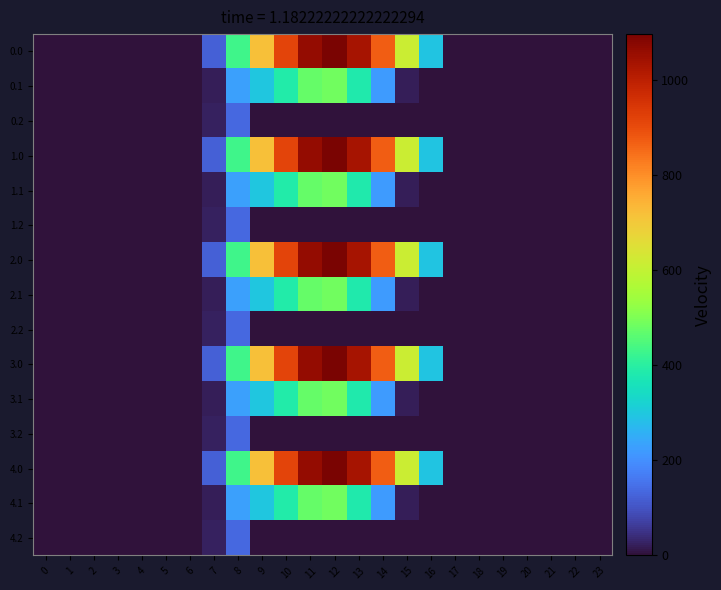

Reading left to right, what are all the values shown in this chart?

0.0: 0=0.0	1=0.0	2=0.0	3=0.0	4=0.0	5=0.0	6=0.0	7=120.6	8=430.3	9=716.9	10=916.2	11=1060.3	12=1096.7	13=1032.9	14=870.6	15=615.9	16=294.5	17=0.0	18=0.0	19=0.0	20=0.0	21=0.0	22=0.0	23=0.0
0.1: 0=0.0	1=0.0	2=0.0	3=0.0	4=0.0	5=0.0	6=0.0	7=17.7	8=227.5	9=295.9	10=388.1	11=471.7	12=485.4	13=382.7	14=219.2	15=17.3	16=0.0	17=0.0	18=0.0	19=0.0	20=0.0	21=0.0	22=0.0	23=0.0
0.2: 0=0.0	1=0.0	2=0.0	3=0.0	4=0.0	5=0.0	6=0.0	7=22.3	8=134.2	9=0.0	10=0.0	11=0.0	12=0.0	13=0.0	14=0.0	15=0.0	16=0.0	17=0.0	18=0.0	19=0.0	20=0.0	21=0.0	22=0.0	23=0.0
1.0: 0=0.0	1=0.0	2=0.0	3=0.0	4=0.0	5=0.0	6=0.0	7=120.6	8=430.3	9=716.9	10=916.2	11=1060.3	12=1096.7	13=1032.9	14=870.6	15=615.9	16=294.5	17=0.0	18=0.0	19=0.0	20=0.0	21=0.0	22=0.0	23=0.0
1.1: 0=0.0	1=0.0	2=0.0	3=0.0	4=0.0	5=0.0	6=0.0	7=17.7	8=227.5	9=295.9	10=388.1	11=471.7	12=485.4	13=382.7	14=219.2	15=17.3	16=0.0	17=0.0	18=0.0	19=0.0	20=0.0	21=0.0	22=0.0	23=0.0
1.2: 0=0.0	1=0.0	2=0.0	3=0.0	4=0.0	5=0.0	6=0.0	7=22.3	8=134.2	9=0.0	10=0.0	11=0.0	12=0.0	13=0.0	14=0.0	15=0.0	16=0.0	17=0.0	18=0.0	19=0.0	20=0.0	21=0.0	22=0.0	23=0.0
2.0: 0=0.0	1=0.0	2=0.0	3=0.0	4=0.0	5=0.0	6=0.0	7=120.6	8=430.3	9=716.9	10=916.2	11=1060.3	12=1096.7	13=1032.9	14=870.6	15=615.9	16=294.5	17=0.0	18=0.0	19=0.0	20=0.0	21=0.0	22=0.0	23=0.0
2.1: 0=0.0	1=0.0	2=0.0	3=0.0	4=0.0	5=0.0	6=0.0	7=17.7	8=227.5	9=295.9	10=388.1	11=471.7	12=485.4	13=382.7	14=219.2	15=17.3	16=0.0	17=0.0	18=0.0	19=0.0	20=0.0	21=0.0	22=0.0	23=0.0
2.2: 0=0.0	1=0.0	2=0.0	3=0.0	4=0.0	5=0.0	6=0.0	7=22.3	8=134.2	9=0.0	10=0.0	11=0.0	12=0.0	13=0.0	14=0.0	15=0.0	16=0.0	17=0.0	18=0.0	19=0.0	20=0.0	21=0.0	22=0.0	23=0.0
3.0: 0=0.0	1=0.0	2=0.0	3=0.0	4=0.0	5=0.0	6=0.0	7=120.6	8=430.3	9=716.9	10=916.2	11=1060.3	12=1096.7	13=1032.9	14=870.6	15=615.9	16=294.5	17=0.0	18=0.0	19=0.0	20=0.0	21=0.0	22=0.0	23=0.0
3.1: 0=0.0	1=0.0	2=0.0	3=0.0	4=0.0	5=0.0	6=0.0	7=17.7	8=227.5	9=295.9	10=388.1	11=471.7	12=485.4	13=382.7	14=219.2	15=17.3	16=0.0	17=0.0	18=0.0	19=0.0	20=0.0	21=0.0	22=0.0	23=0.0
3.2: 0=0.0	1=0.0	2=0.0	3=0.0	4=0.0	5=0.0	6=0.0	7=22.3	8=134.2	9=0.0	10=0.0	11=0.0	12=0.0	13=0.0	14=0.0	15=0.0	16=0.0	17=0.0	18=0.0	19=0.0	20=0.0	21=0.0	22=0.0	23=0.0
4.0: 0=0.0	1=0.0	2=0.0	3=0.0	4=0.0	5=0.0	6=0.0	7=120.6	8=430.3	9=716.9	10=916.2	11=1060.3	12=1096.7	13=1032.9	14=870.6	15=615.9	16=294.5	17=0.0	18=0.0	19=0.0	20=0.0	21=0.0	22=0.0	23=0.0
4.1: 0=0.0	1=0.0	2=0.0	3=0.0	4=0.0	5=0.0	6=0.0	7=17.7	8=227.5	9=295.9	10=388.1	11=471.7	12=485.4	13=382.7	14=219.2	15=17.3	16=0.0	17=0.0	18=0.0	19=0.0	20=0.0	21=0.0	22=0.0	23=0.0
4.2: 0=0.0	1=0.0	2=0.0	3=0.0	4=0.0	5=0.0	6=0.0	7=22.3	8=134.2	9=0.0	10=0.0	11=0.0	12=0.0	13=0.0	14=0.0	15=0.0	16=0.0	17=0.0	18=0.0	19=0.0	20=0.0	21=0.0	22=0.0	23=0.0